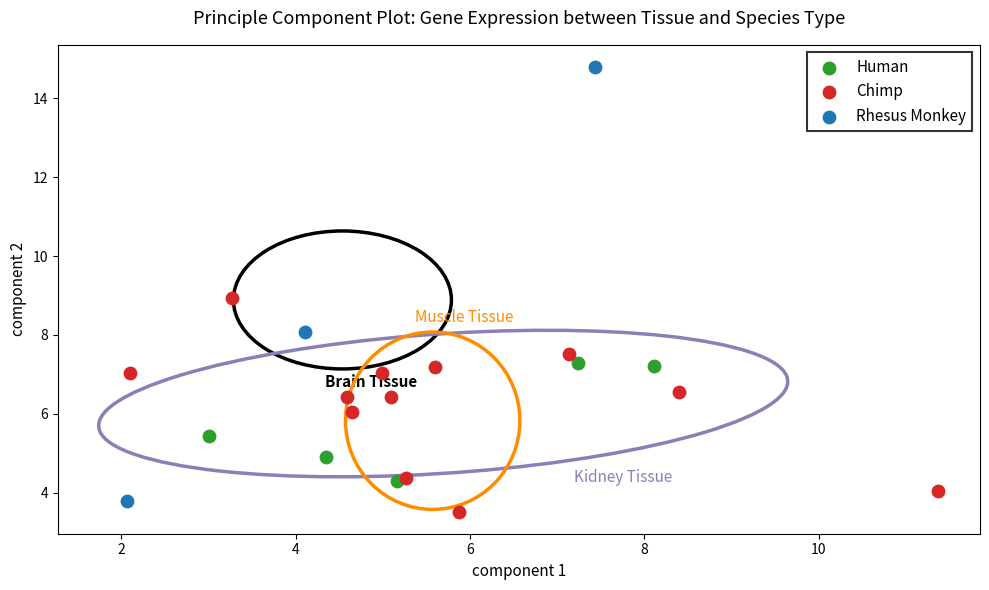

Which series has the widest spread of Y values?

Rhesus Monkey